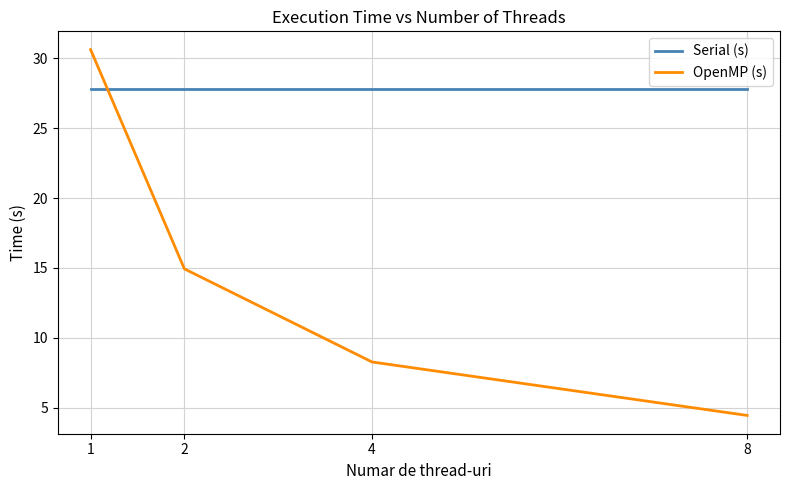

Where does the OpenMP (s) series first go above 14?

1